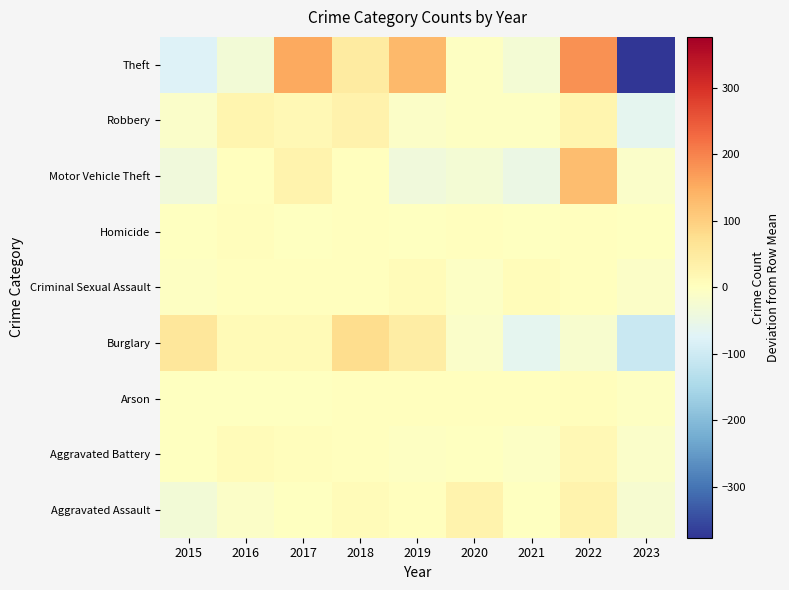

What is the spread (max minus min) of values at 2022?

203.8